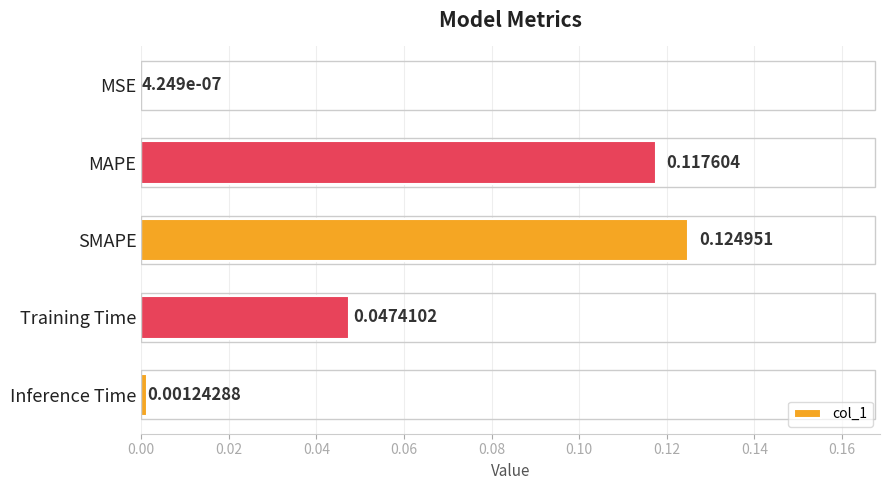

Are the bars grouped side by side (vs. stacked)?

No